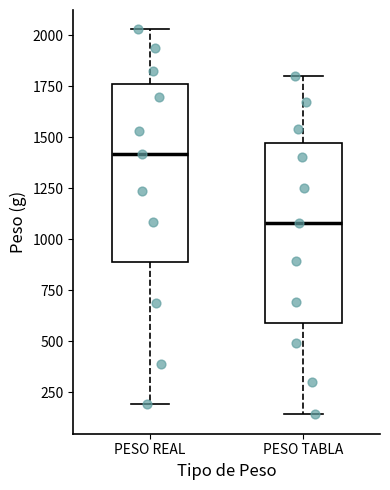

Reading left to right, read every box against the y-axis: the position of its median line, the range the box covers, and the ends of its whiskers. The values are not printed on the chart, so give them approximately, as read against the axis.

PESO REAL: median 1400, box 900 to 1750, whiskers 200 to 2050
PESO TABLA: median 1100, box 600 to 1450, whiskers 150 to 1800